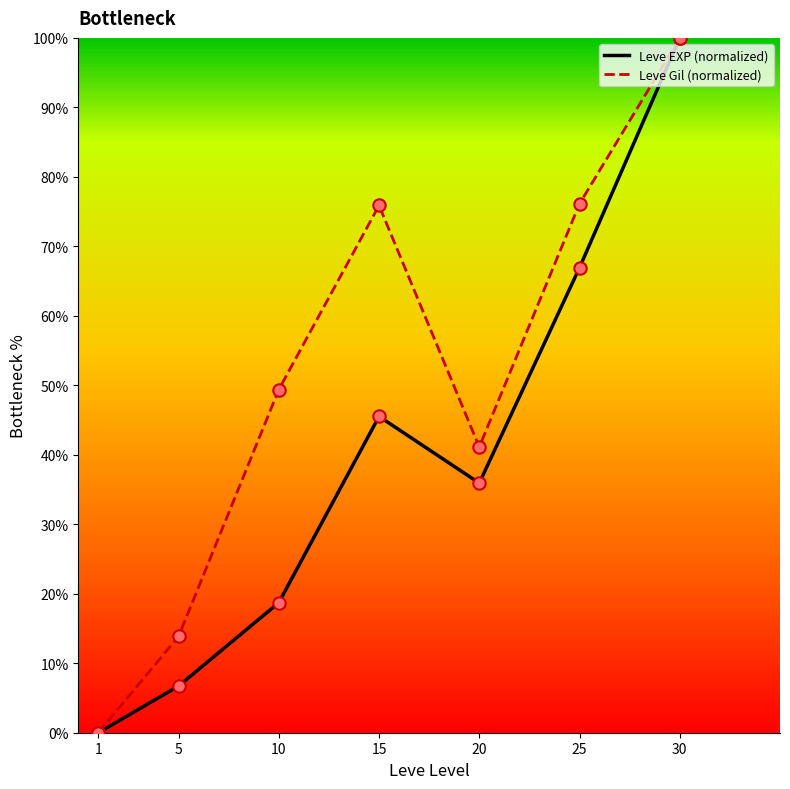

Between 5 and 20, which series saw the biggest shift?

Leve EXP (normalized)